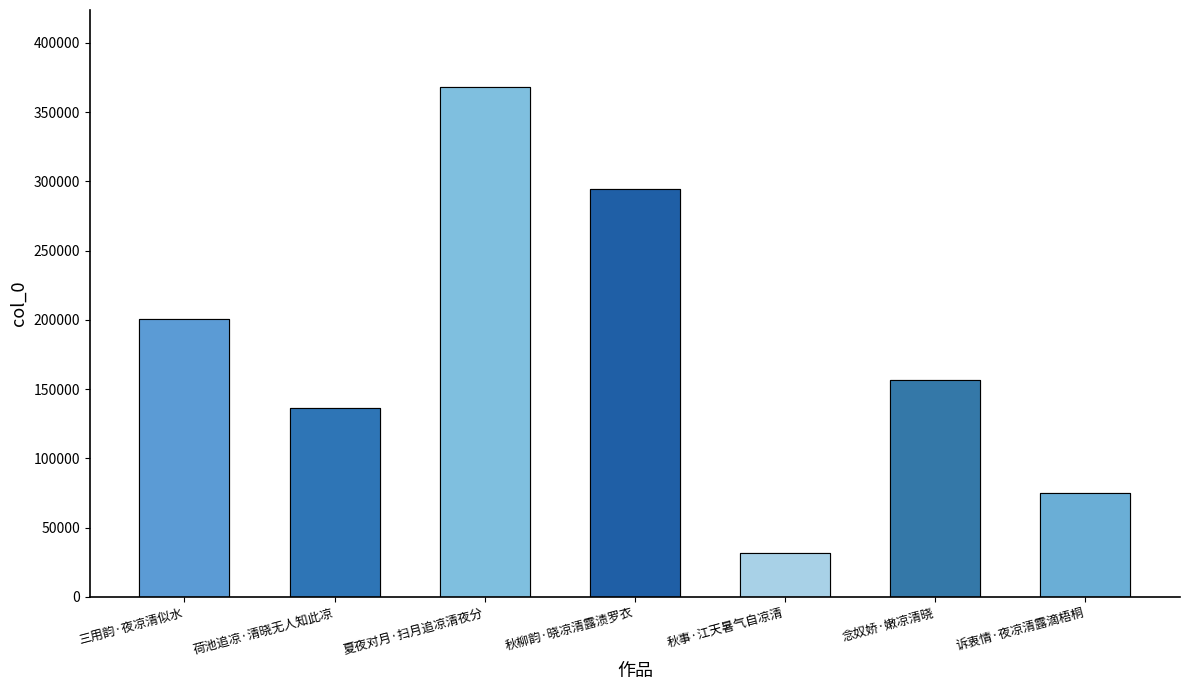

What is the average value?

180435